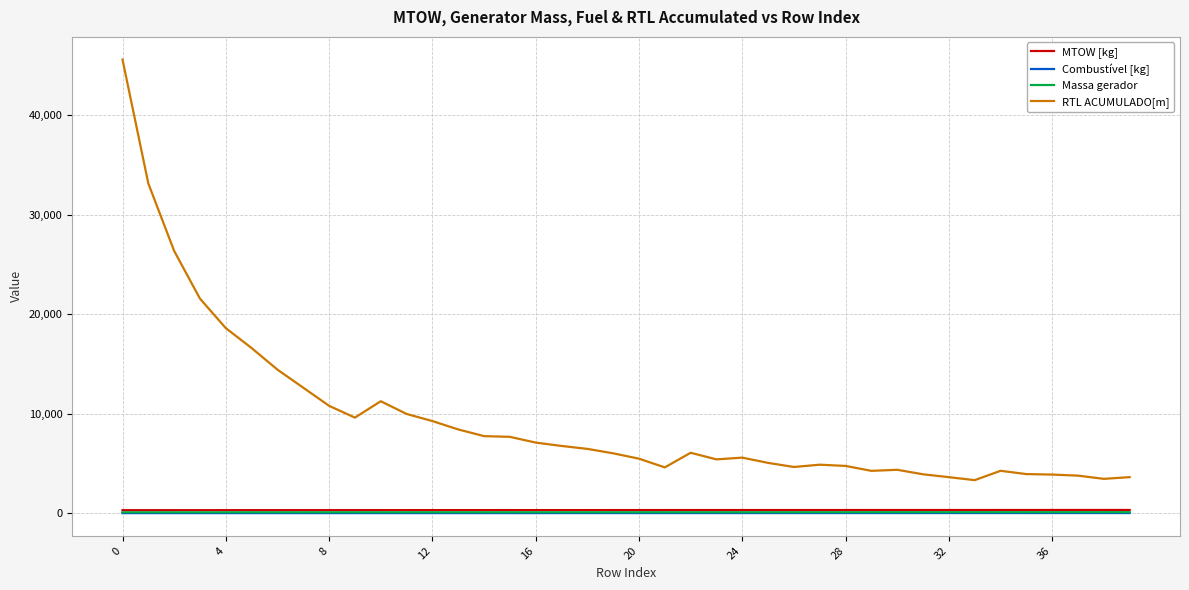

Which series has the largest range (max minus min)?

RTL ACUMULADO[m]